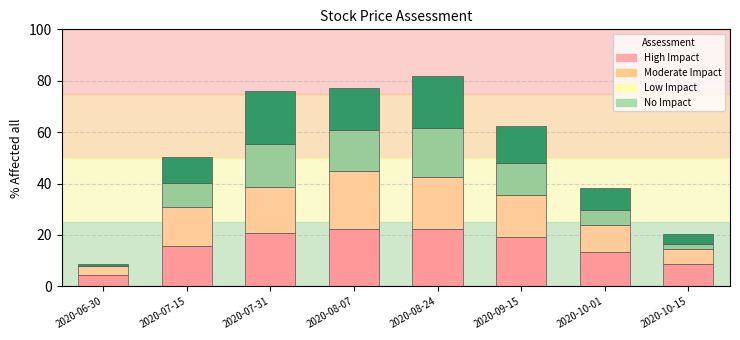

What is the total value across all series at 2020-10-01?

38.4